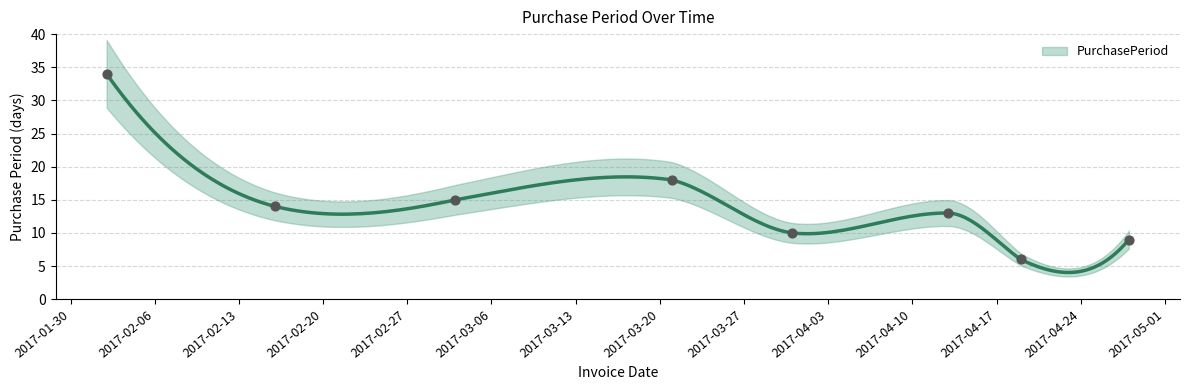

What is the change in value from 2017-03-03 to 2017-03-31?

-5